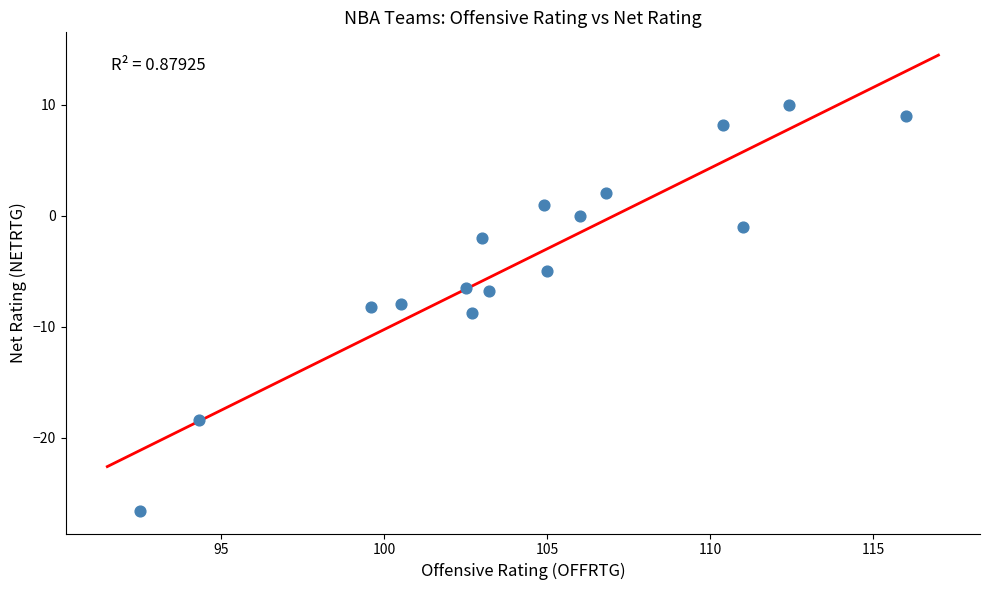

What is the range of X values (max minus min)?

23.5